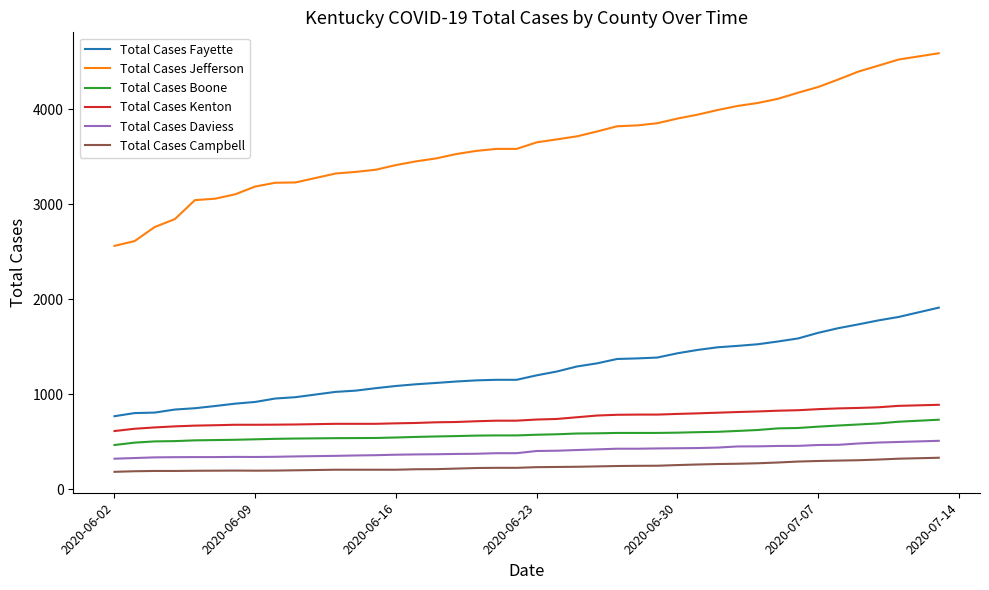

What is the maximum value for Total Cases Campbell?

333